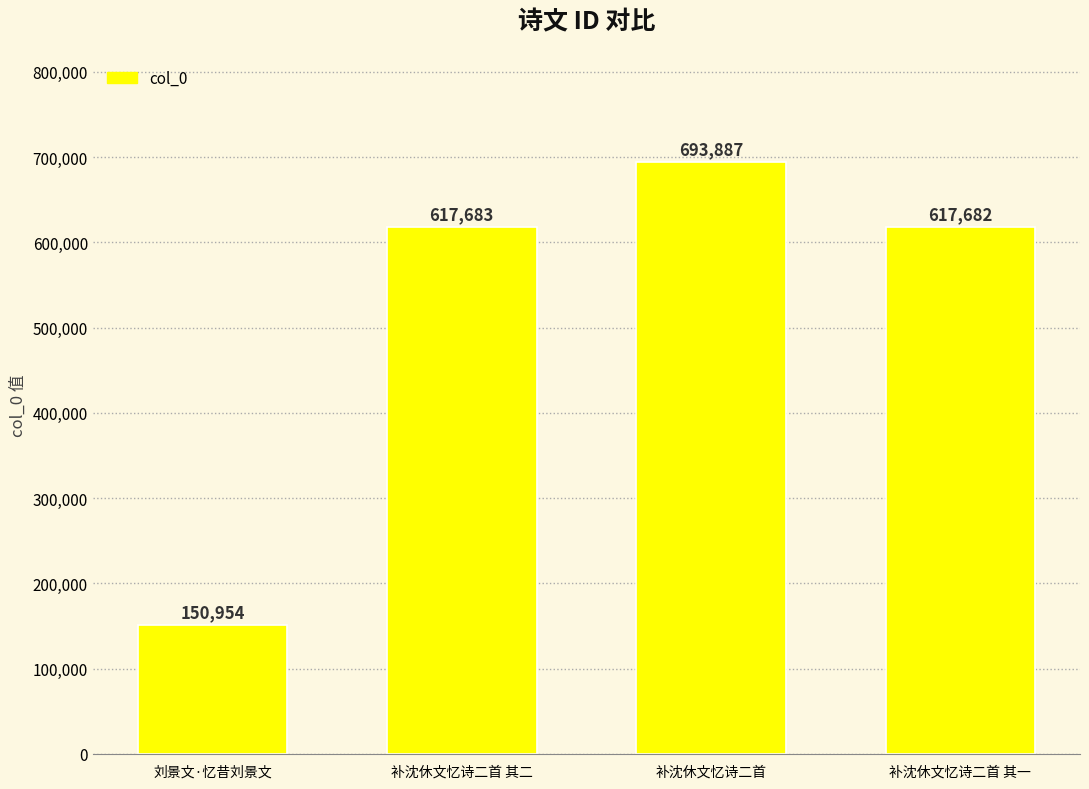

True or false: the data shows 693887 at 补沈休文忆诗二首.

True